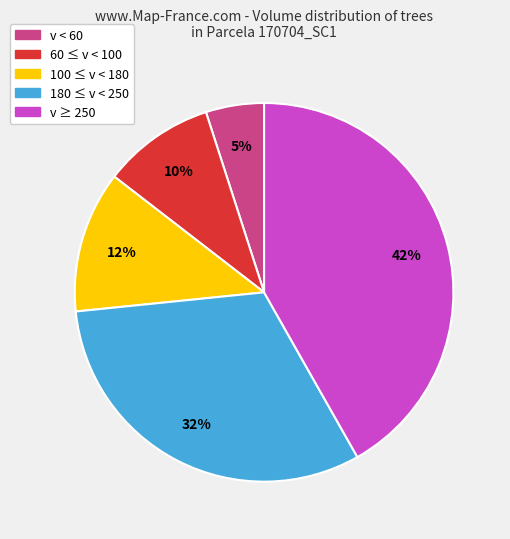

Does 60 ≤ v < 100 represent more than half of the total?

No